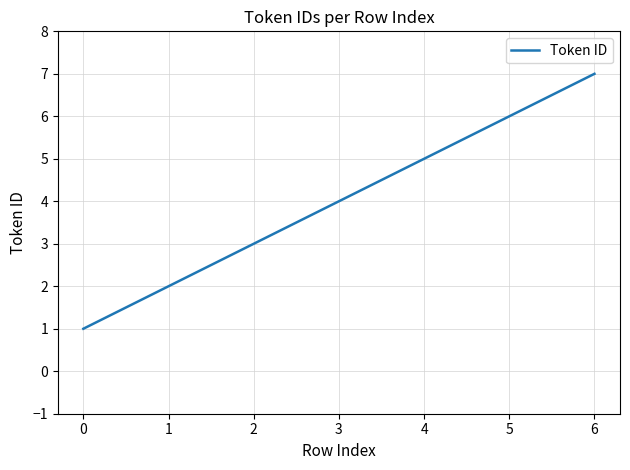

What value does the data have at 0?

1